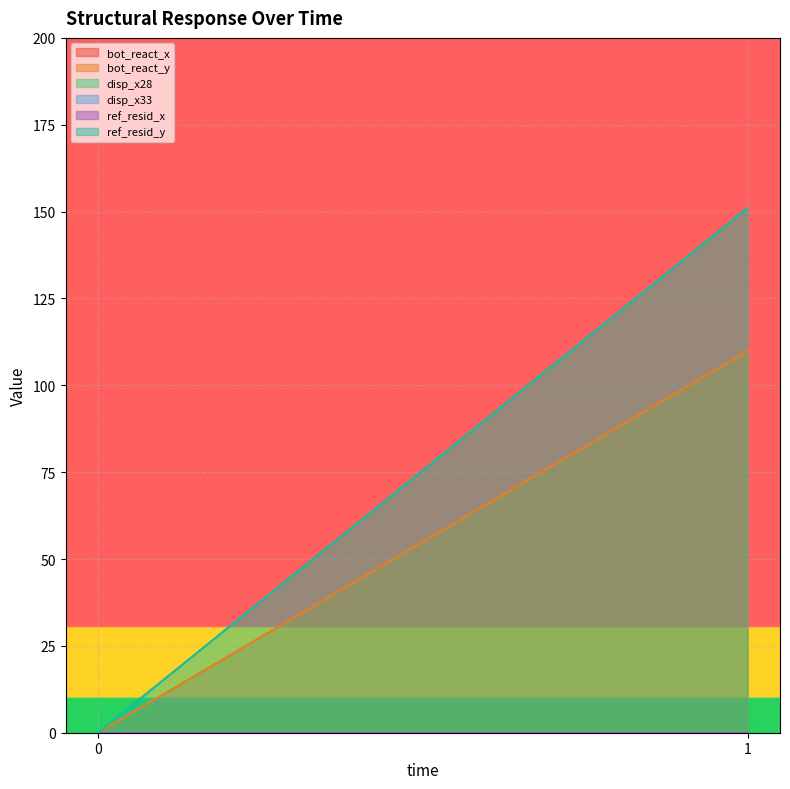

At how many categories does at least one series exceed 139?

1